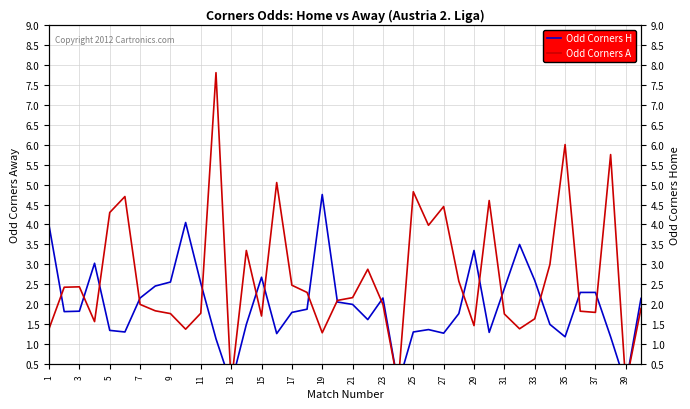

Reading left to right, extract all data points from this chart.

Odd Corners H: 4.0	1.8	1.8	3.0	1.4	1.3	2.2	2.5	2.6	4.0	2.5	1.1	0.0	1.5	2.7	1.3	1.8	1.9	4.8	2.1	2.0	1.6	2.2	0.0	1.3	1.4	1.3	1.8	3.4	1.3	2.4	3.5	2.6	1.5	1.2	2.3	2.3	1.2	0.0	2.1
Odd Corners A: 1.4	2.4	2.4	1.6	4.3	4.7	2.0	1.8	1.8	1.4	1.8	7.8	0.0	3.4	1.7	5.0	2.5	2.3	1.3	2.1	2.2	2.9	2.0	0.0	4.8	4.0	4.5	2.6	1.5	4.6	1.8	1.4	1.6	3.0	6.0	1.8	1.8	5.8	0.0	1.9